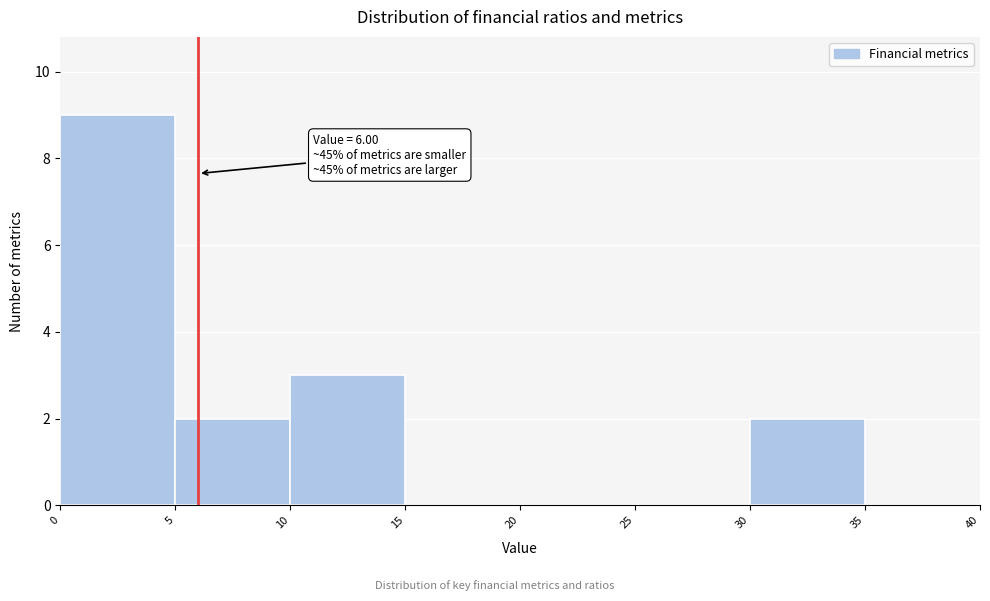

Over which range of the x-axis is the bar tallest?

0 to 5